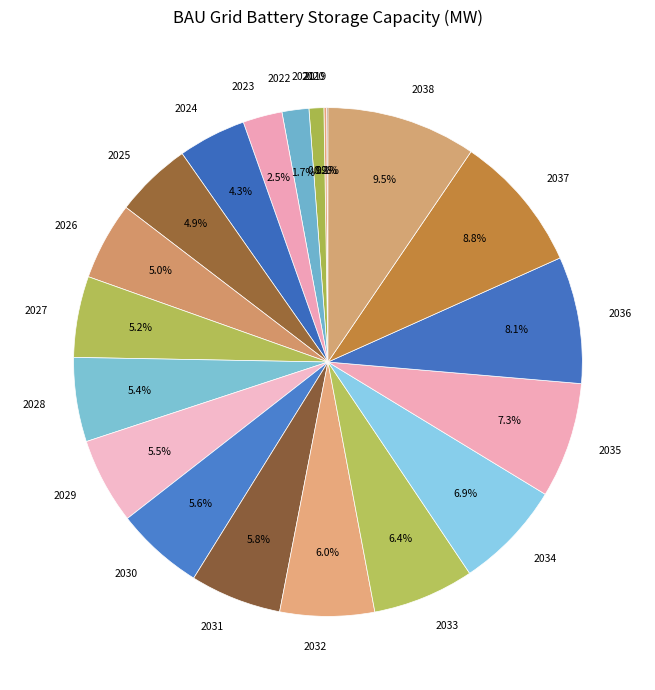

The 2022 slice represents 2% of the pie. True or false?

True